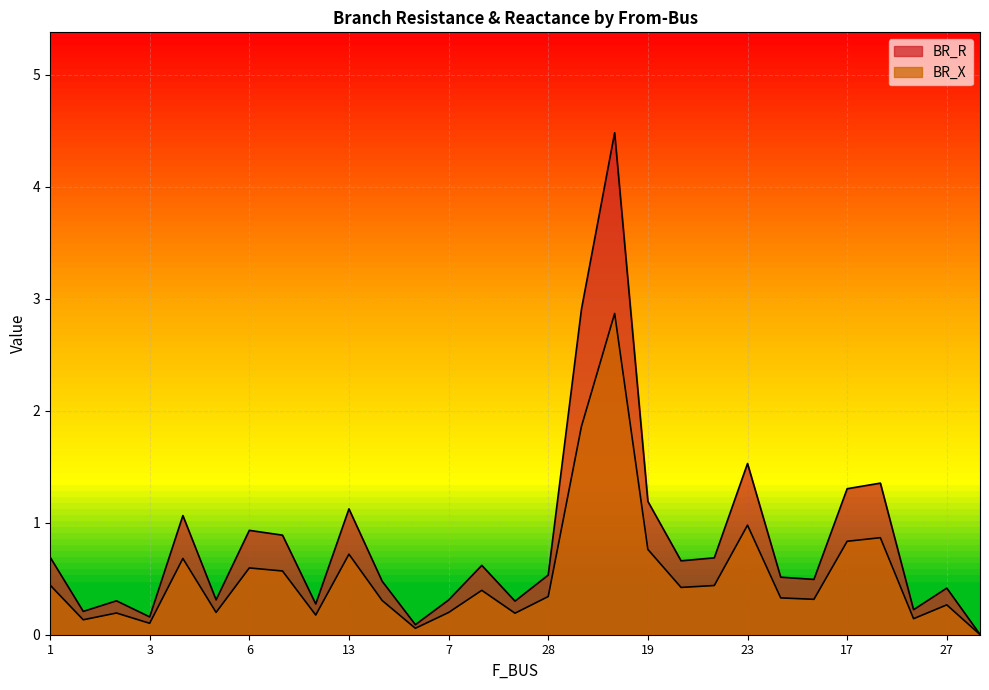

Which has a higher value, 1 or 7?

1